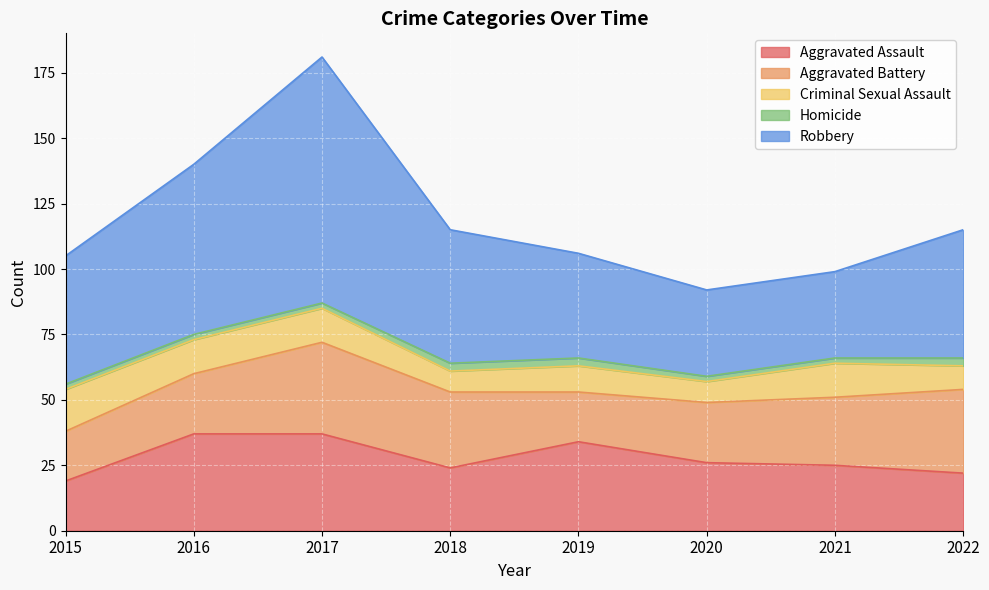

What is the value of the Robbery point at the 1st from the left?

49